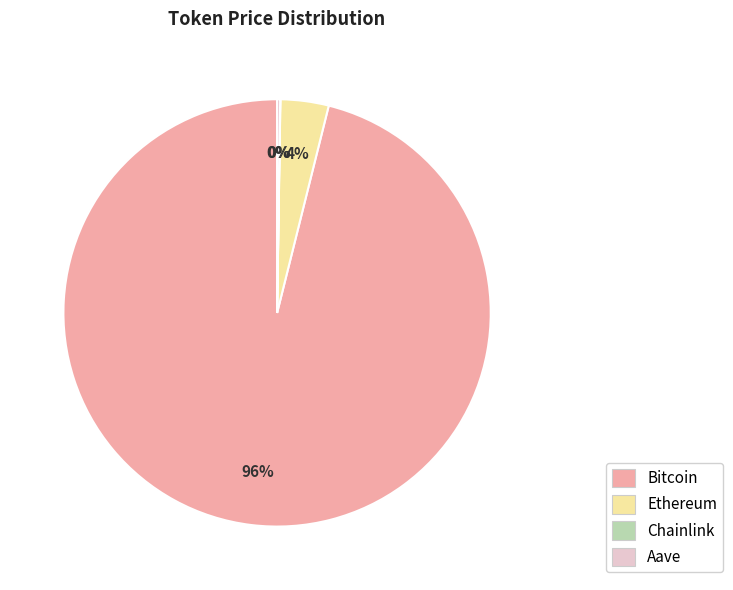

What percentage is the Ethereum slice, to the nearest percent?

4%